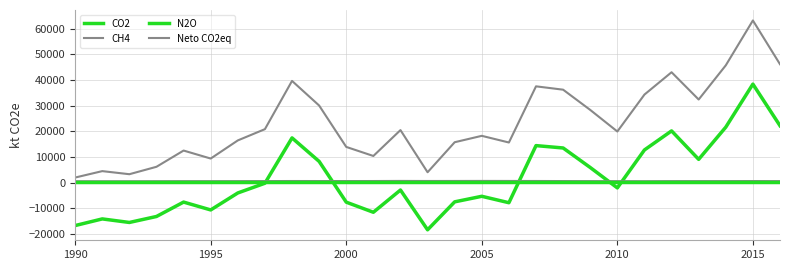

What is the difference between the maximum and second lowest values in the CO2 series?

55216.3